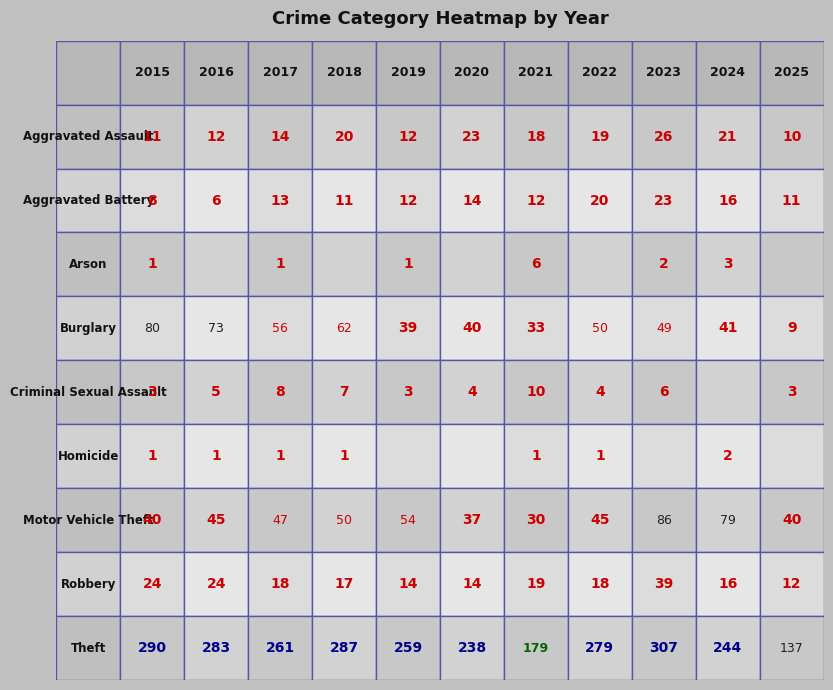

Count the number of categories in the chart.

11